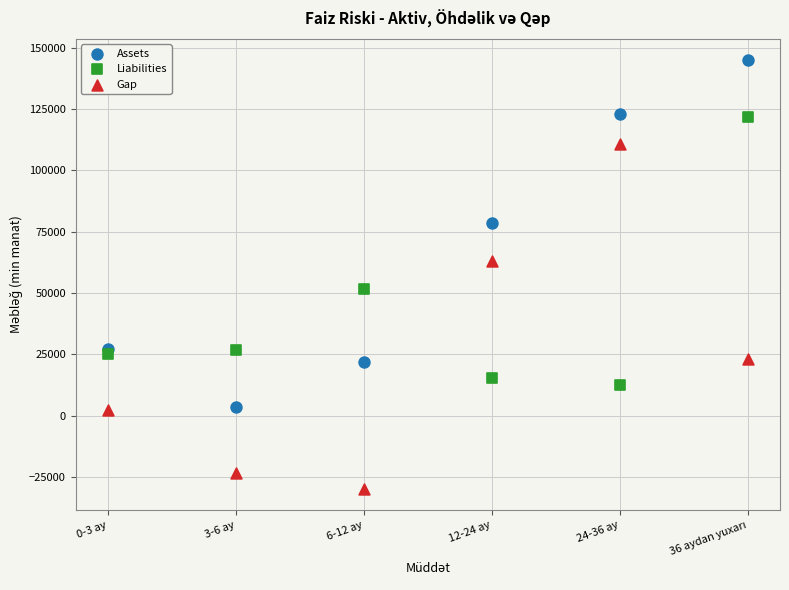

What is the X range (max minus min) for the scatter plot?

5.0